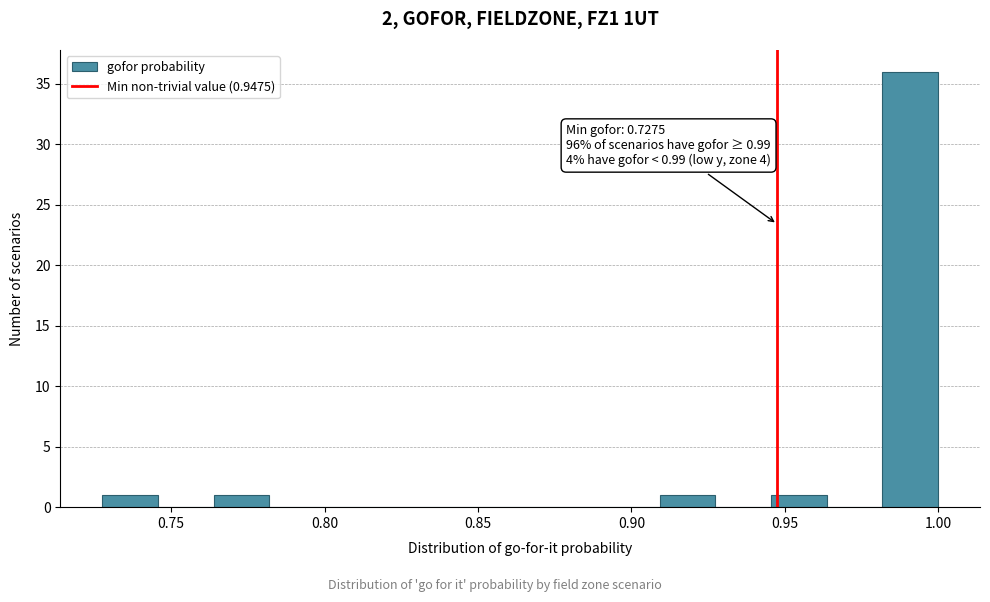

Around what value on the x-axis is the tallest bar? Give the approximate position of its centre, as read against the axis.

0.990